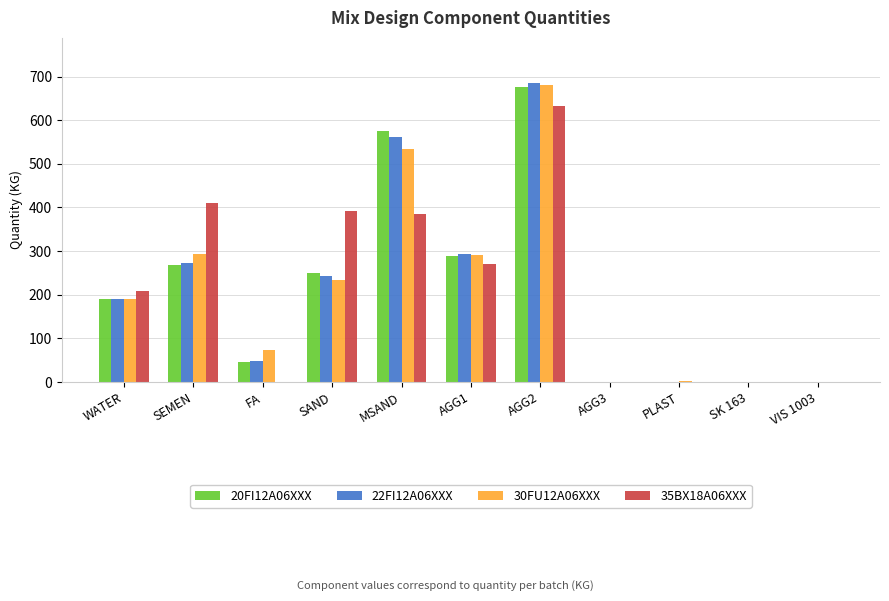

Are the bars horizontal?

No